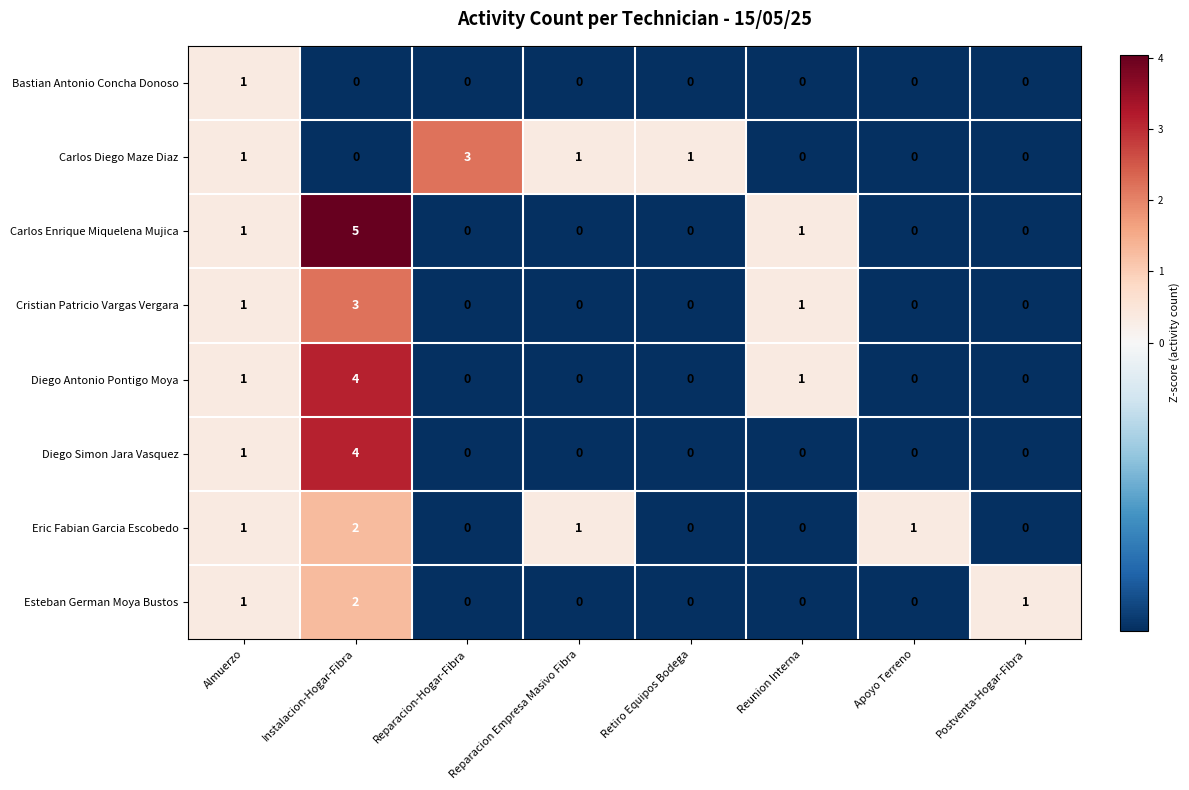

At which category is the sum across all series the highest?

Instalacion-Hogar-Fibra